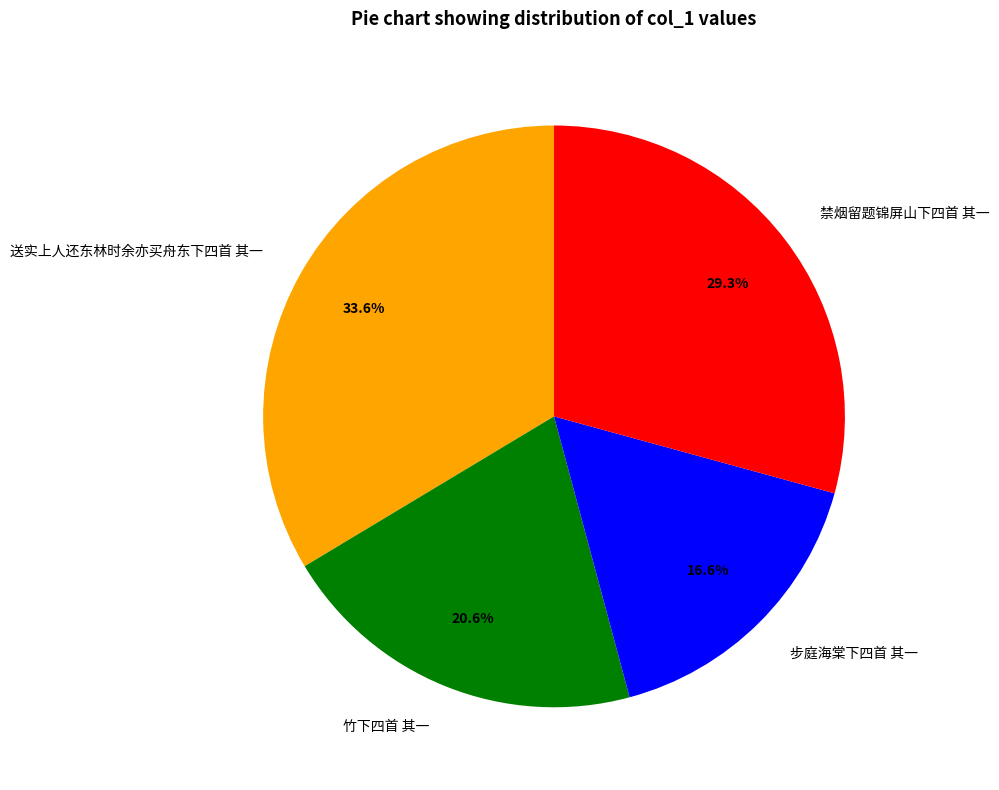

Does 送实上人还东林时余亦买舟东下四首 其一 account for over 50% of the chart?

No